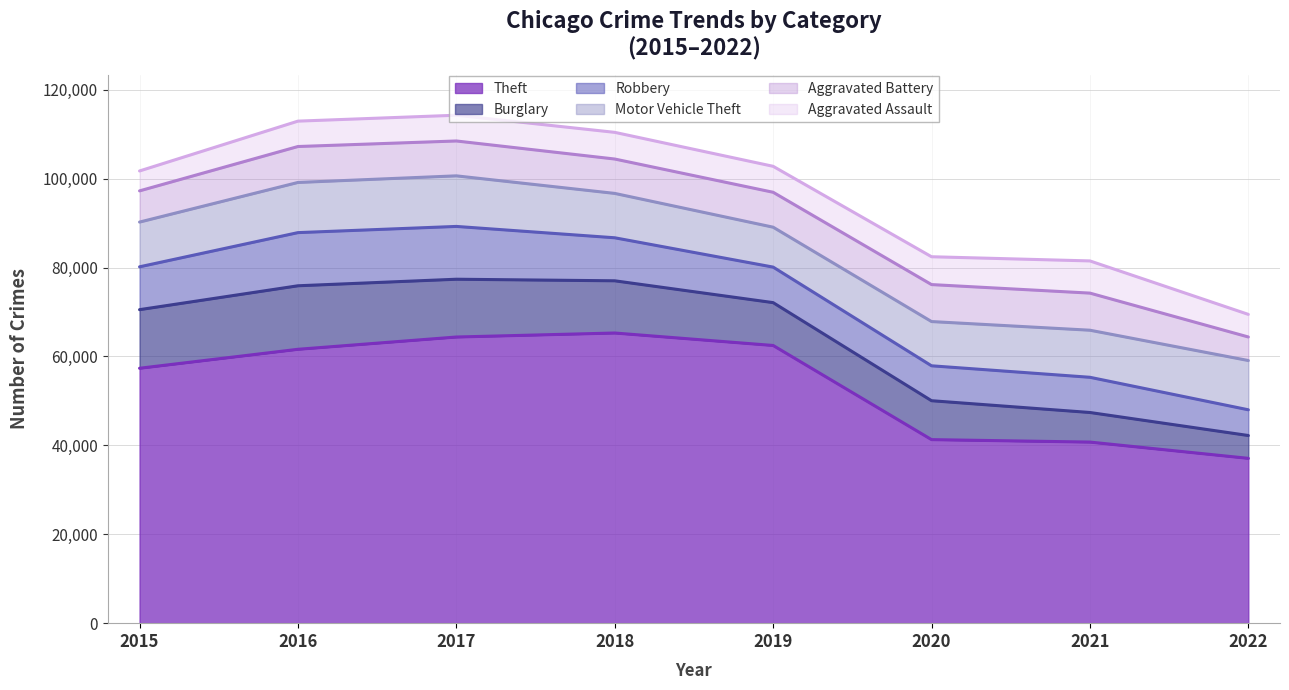

What is the value of the Aggravated Battery point at the 2nd from the left?

8085